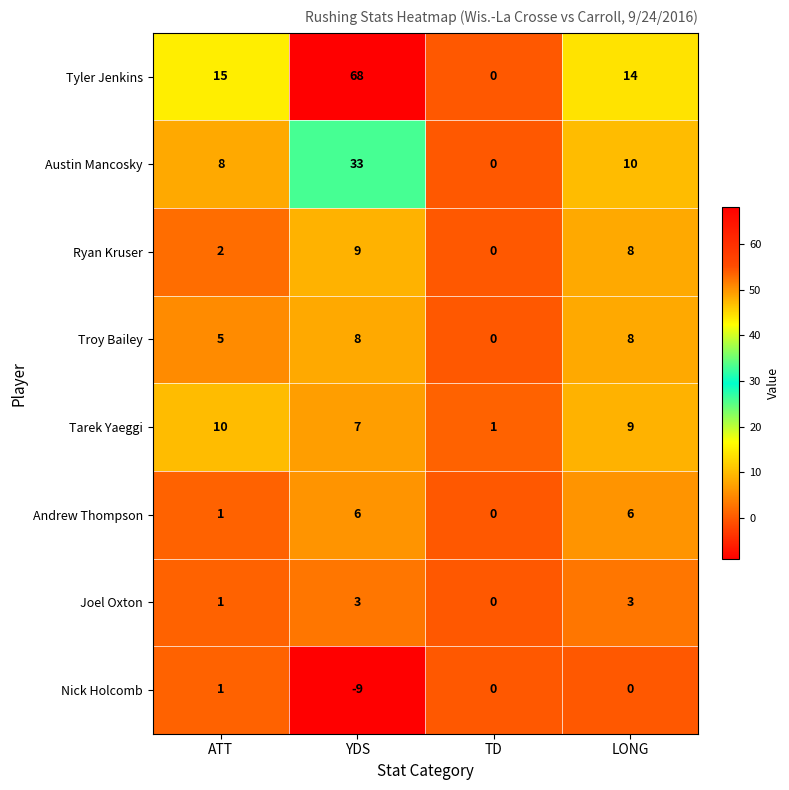

What is the difference between the maximum and minimum values in the Andrew Thompson series?

6